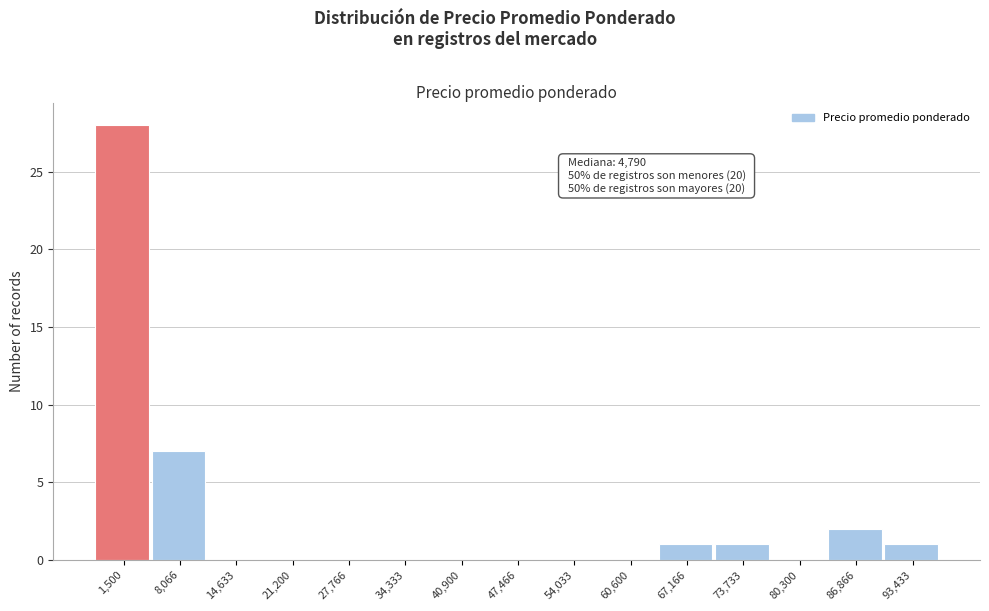

Reading right to left, what are all the values shown in this chart?

93,433=1	86,866=2	80,300=0	73,733=1	67,166=1	60,600=0	54,033=0	47,466=0	40,900=0	34,333=0	27,766=0	21,200=0	14,633=0	8,066=7	1,500=28